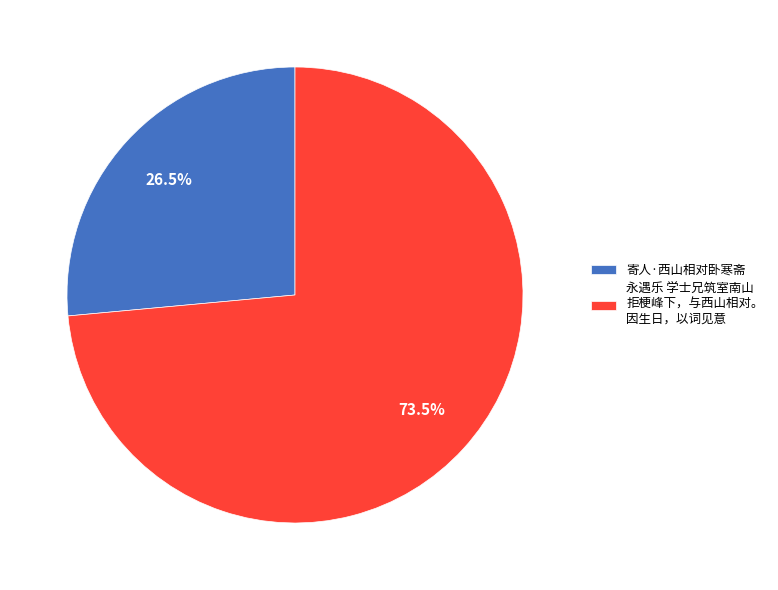

Rank the categories by value from highest to lowest.

永遇乐 学士兄筑室南山 拒梗峰下，与西山相对。 因生日，以词见意, 寄人·西山相对卧寒斋